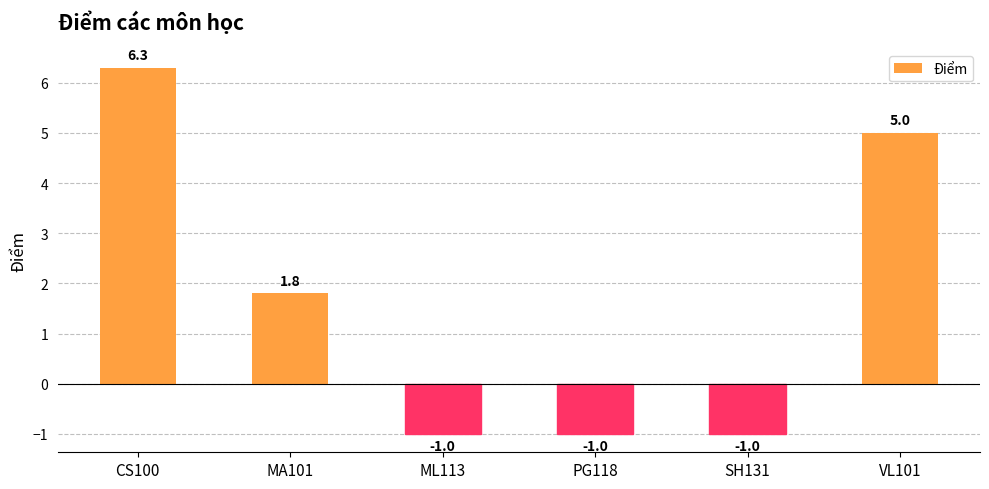

Where does the data first go above 1?

CS100